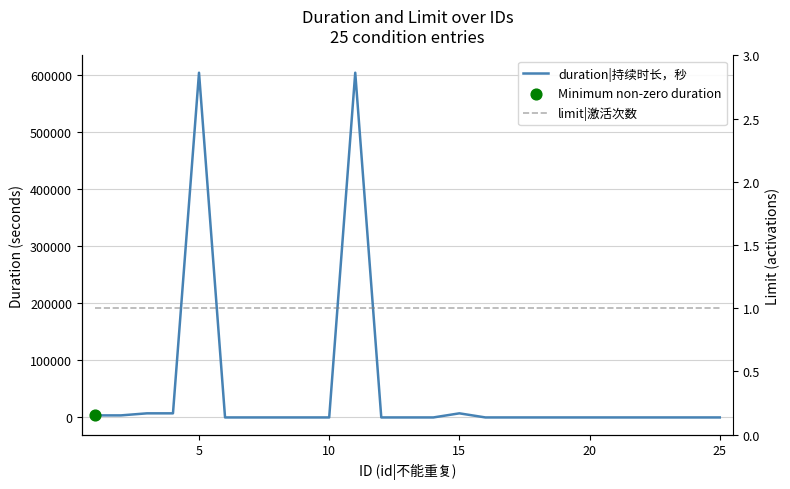

Which series has the widest spread of Y values?

duration|持续时长，秒